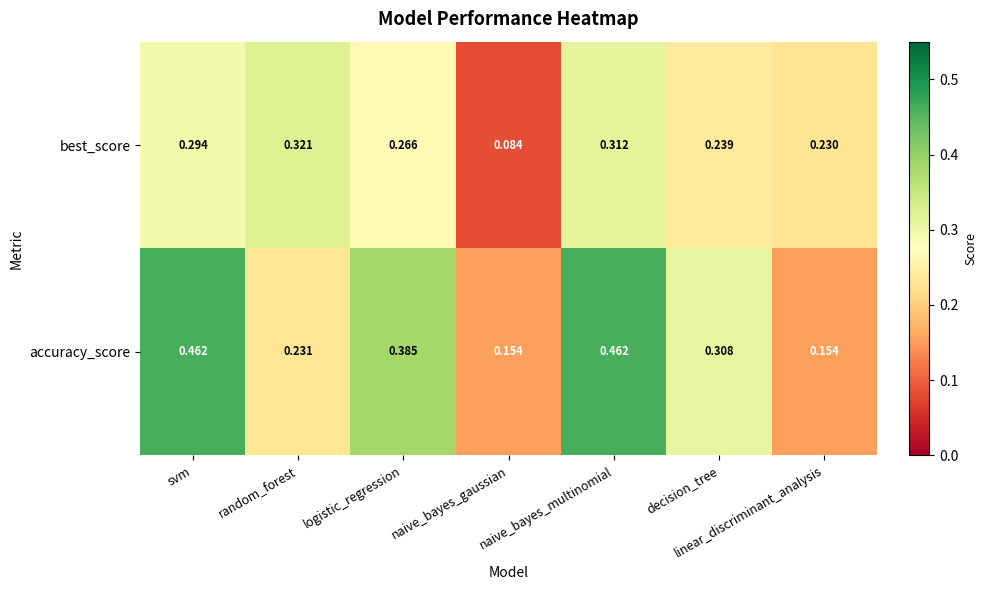

Rank the series by their maximum value, from lowest to highest.

best_score, accuracy_score